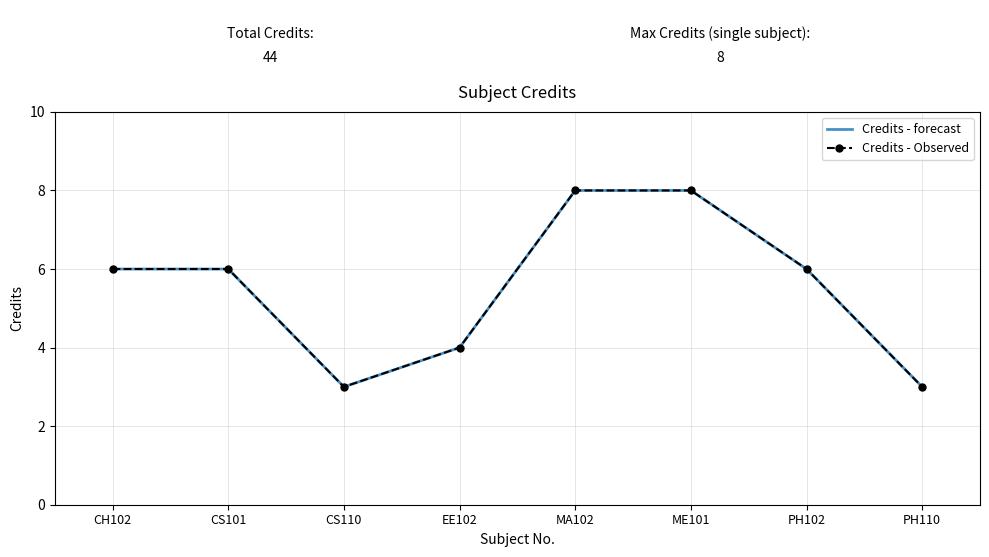

How many data points in Credits - forecast are above 6?

2